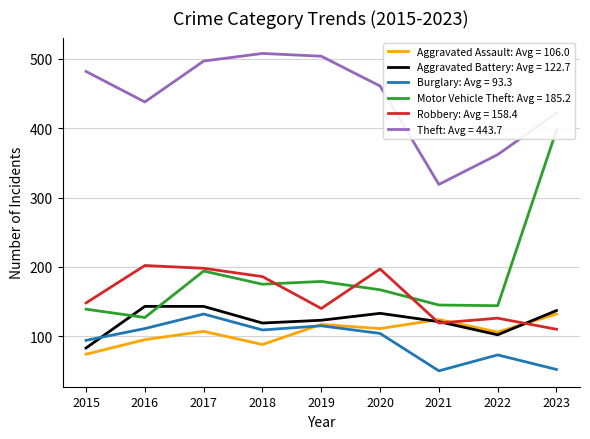

At which label is Aggravated Assault closest to 103?

2022